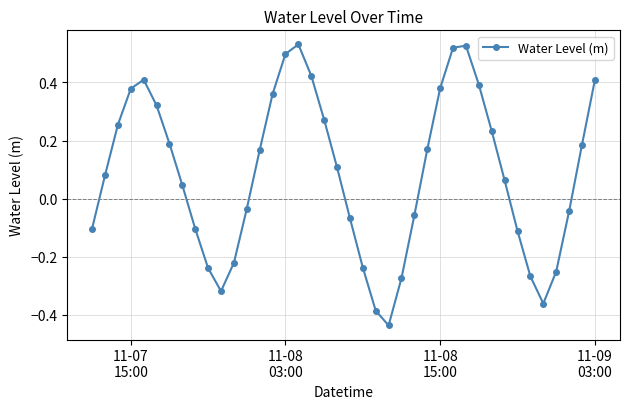

How many interior local peaks (higher than both neighbors) does the data have?

3